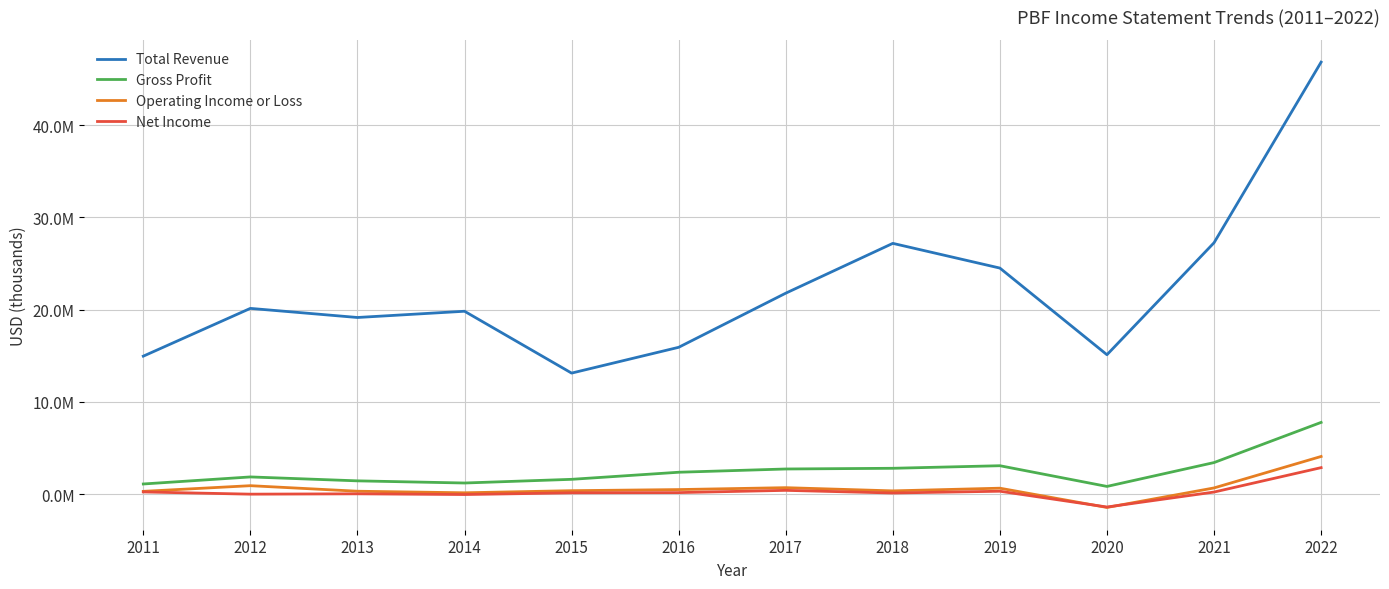

Which series has the largest total across all categories?

Total Revenue